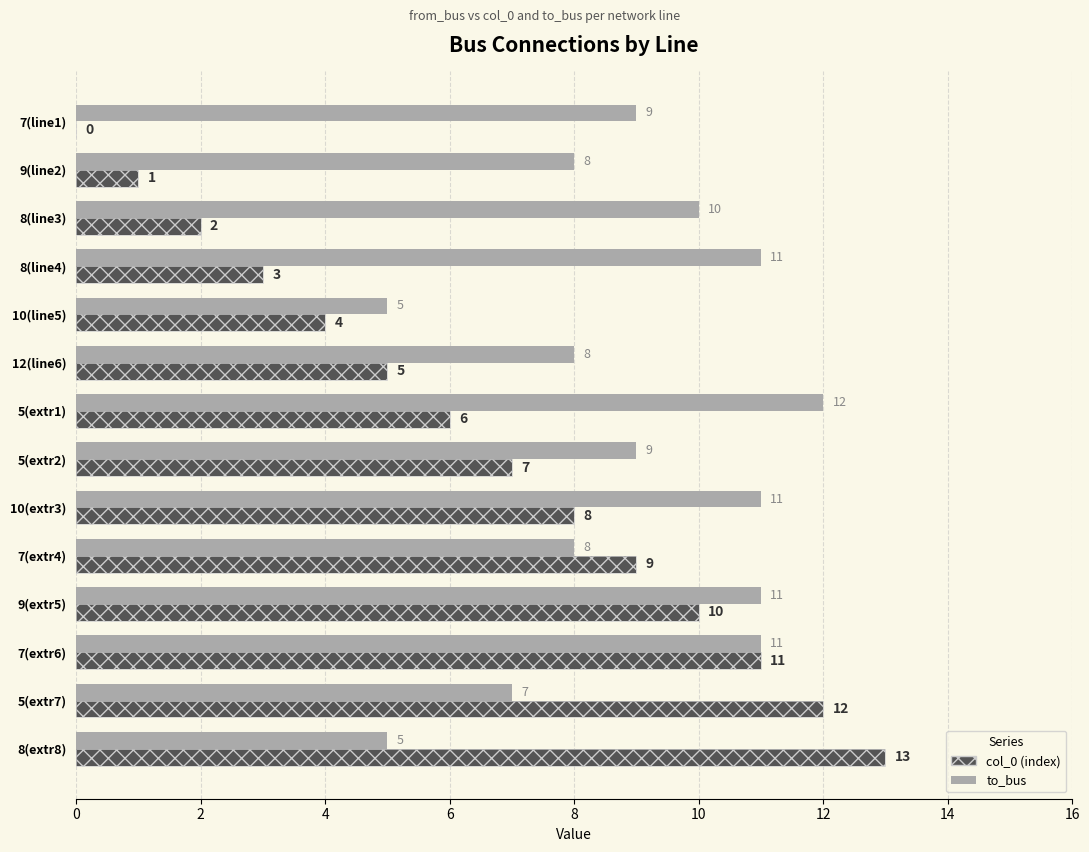

Reading left to right, list all the values displayed in this chart.

col_0: 0	1	2	3	4	5	6	7	8	9	10	11	12	13
to_bus: 9	8	10	11	5	8	12	9	11	8	11	11	7	5